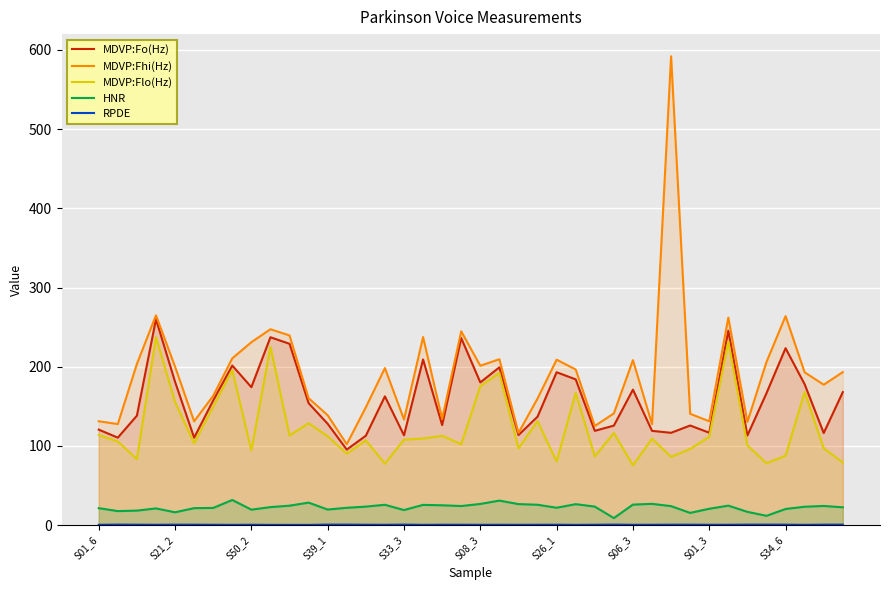

Which series has the largest range (max minus min)?

MDVP:Fhi(Hz)